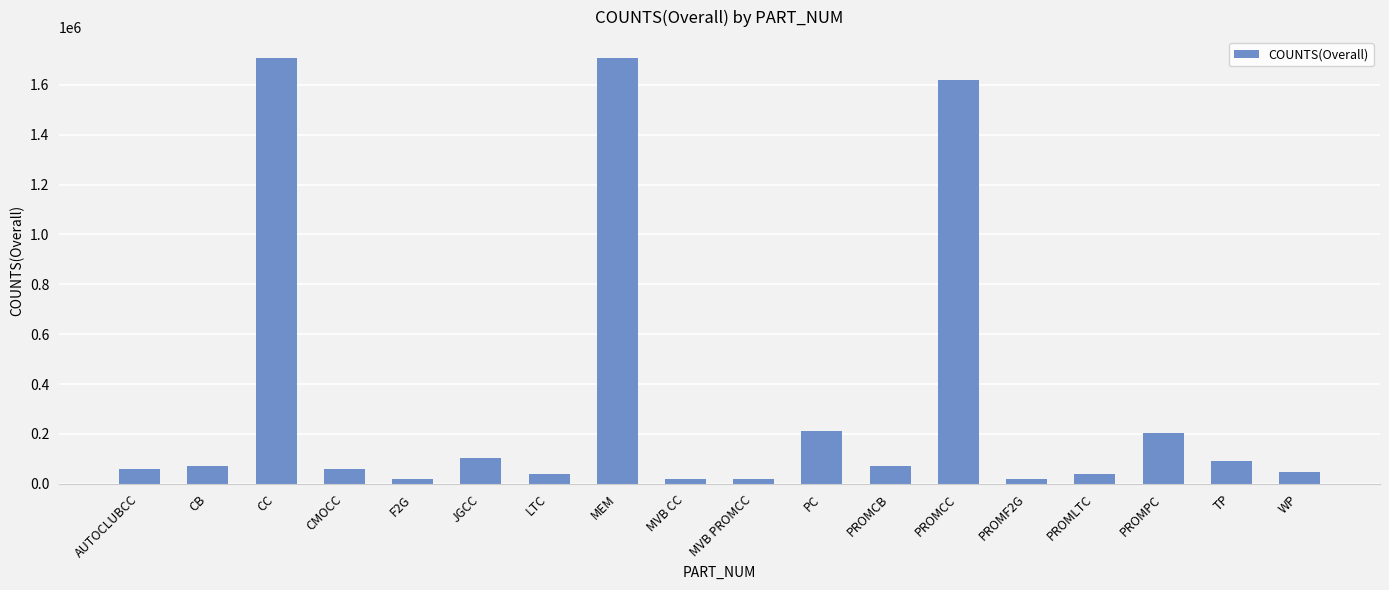

At which label is the value closest to 863312?

PC